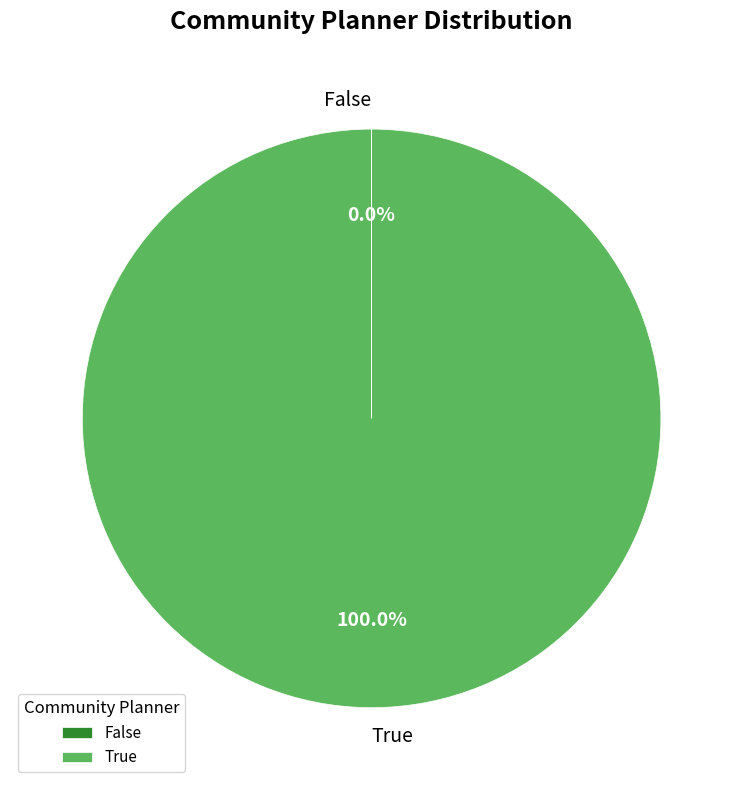

Does any single category account for the majority?

Yes